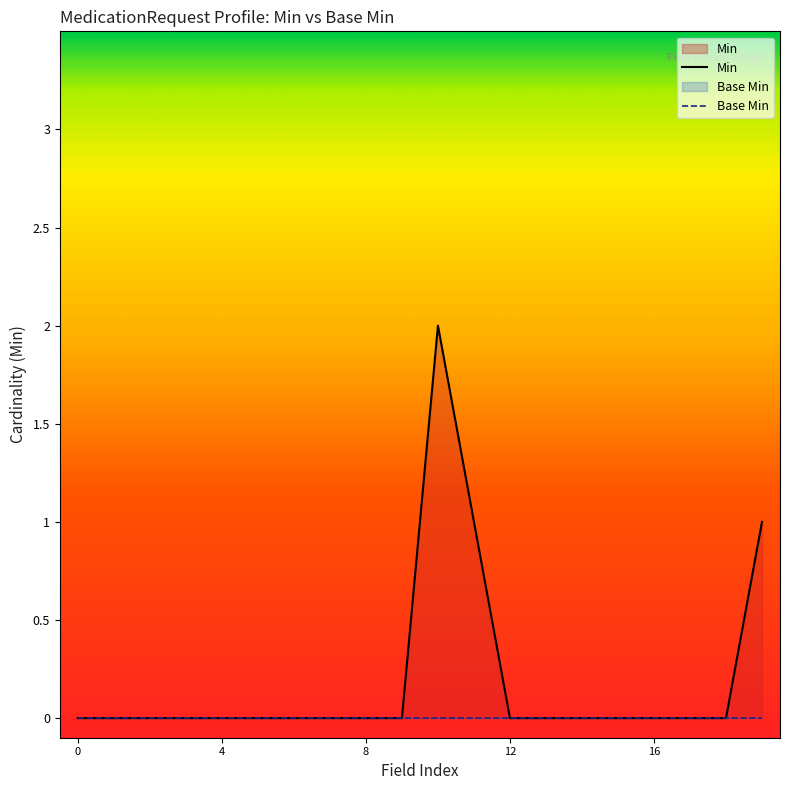

Which series has the widest spread of values?

Min